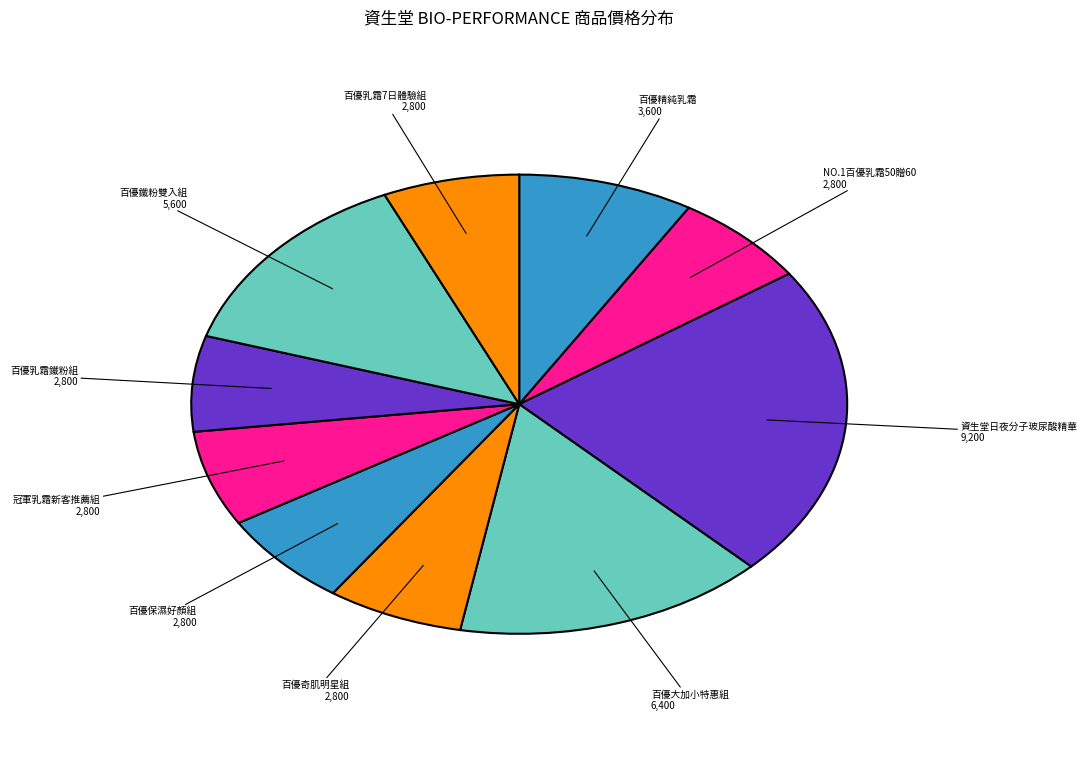

How many segments does this pie chart have?

10